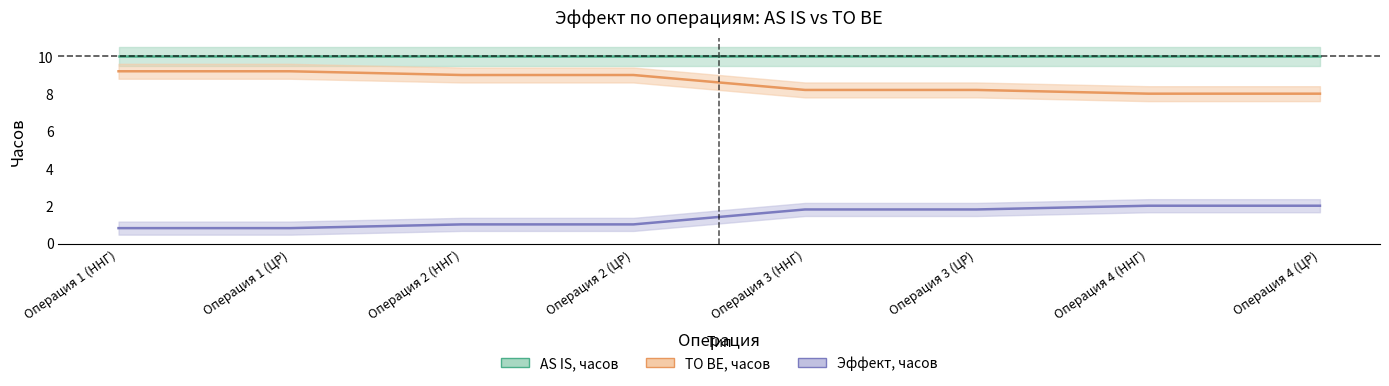

At which category is the sum across all series the highest?

Операция 1 (ННГ)